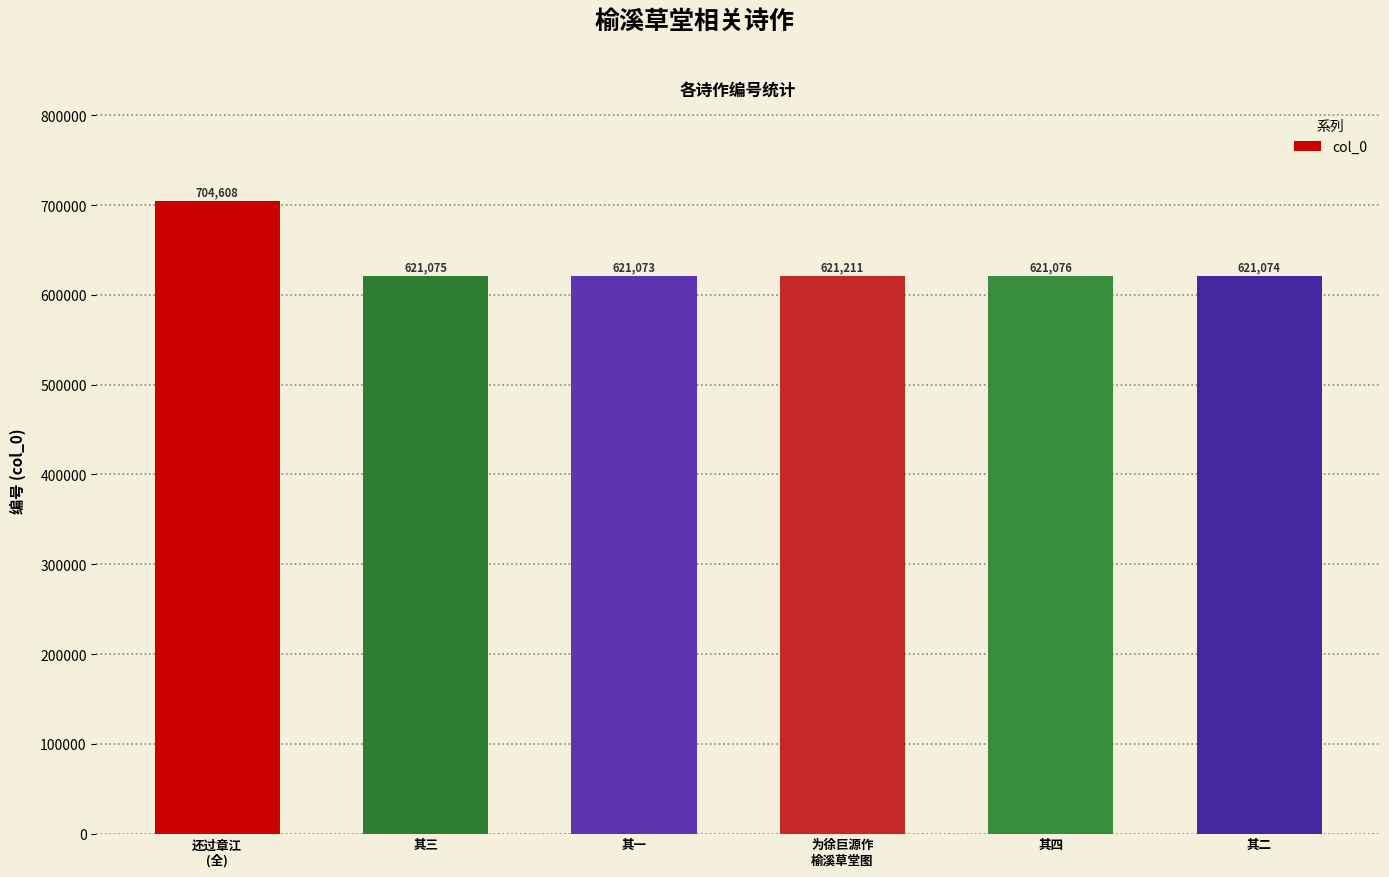

Where does the data first go above 621076?

还过章江
(全)